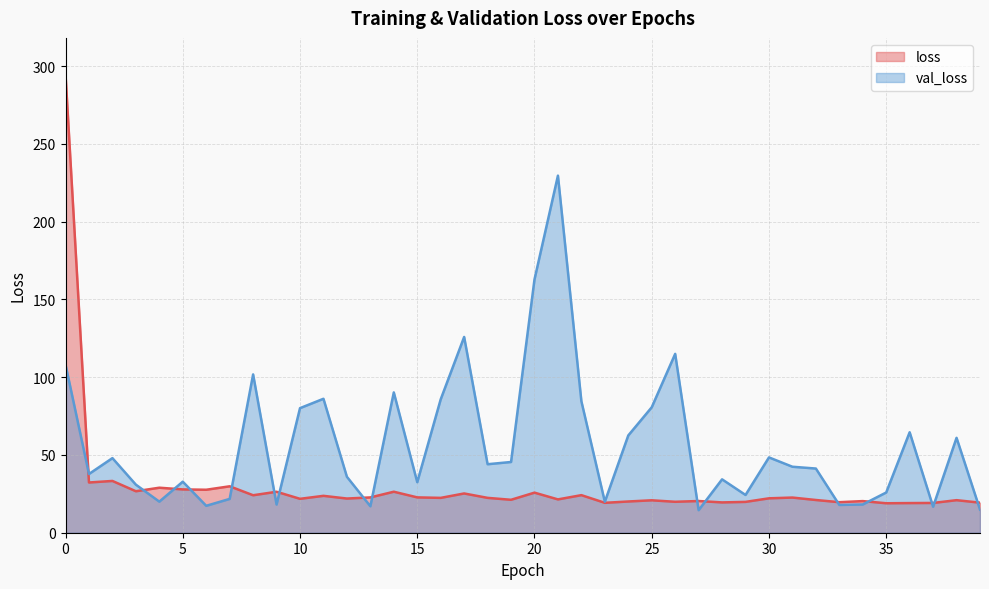

What is the difference between the val_loss values at 14 and 19?

44.7